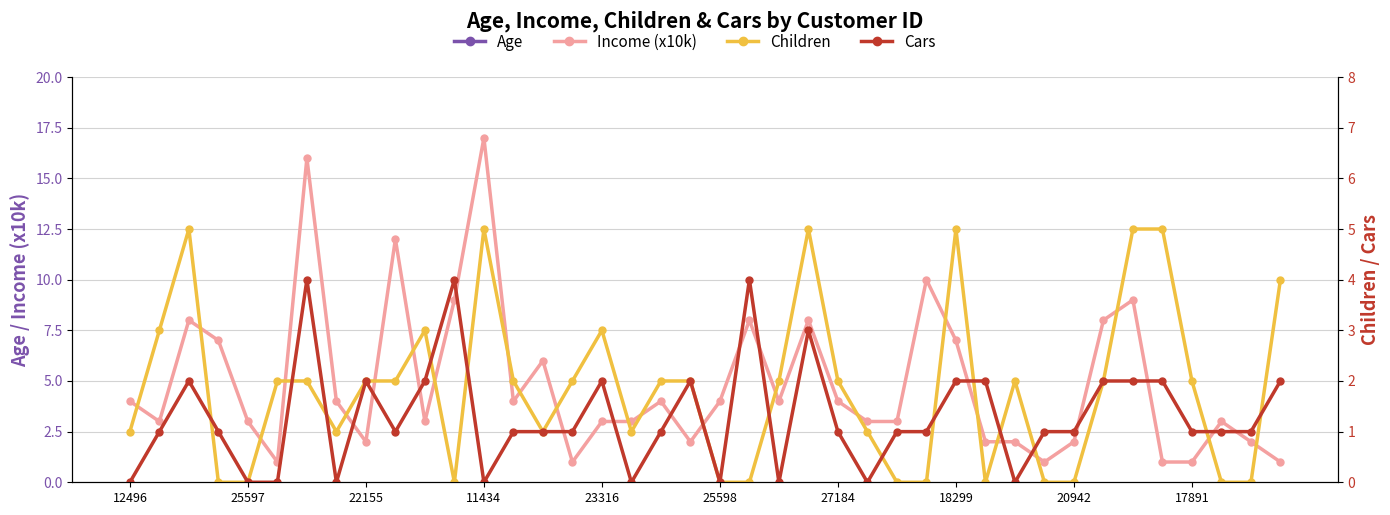

What is the total value across all series at 17891?

54